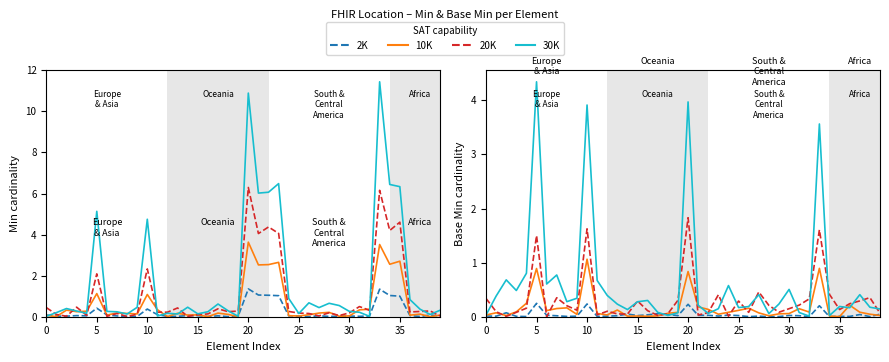

What is the total value across all series at 26?

0.4